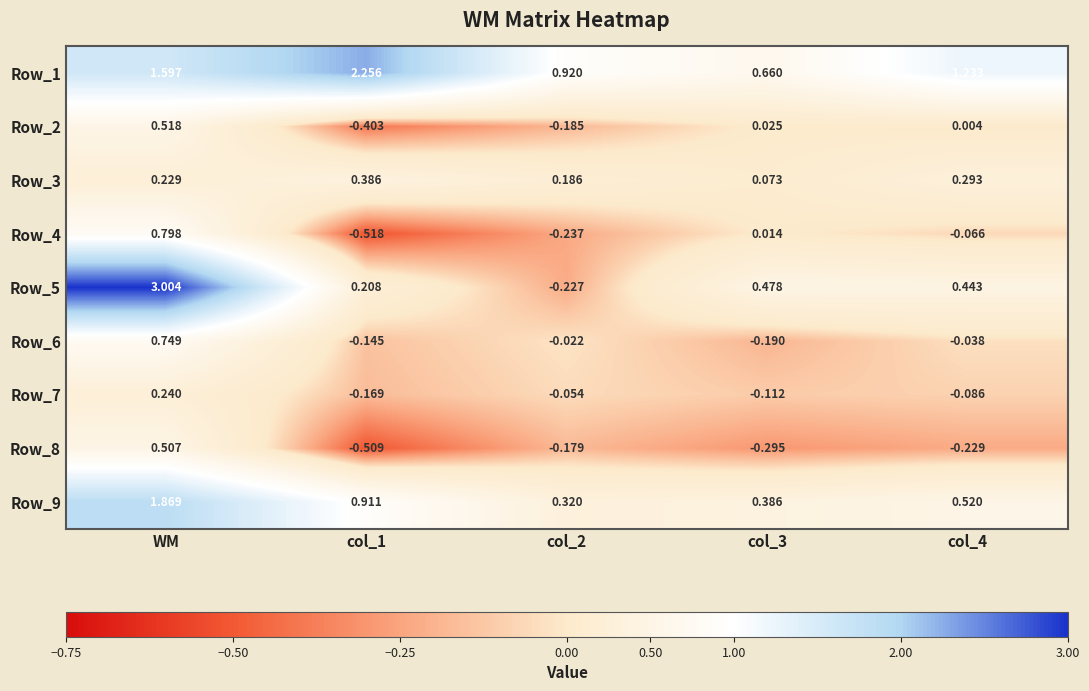

Where does the Row_8 series first go above 0?

WM